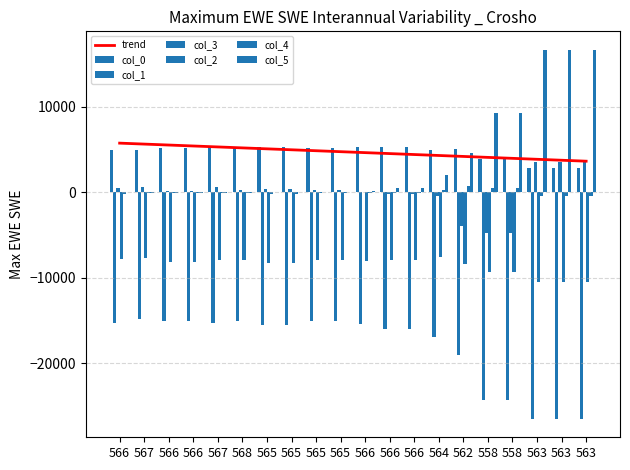

Which series has the largest range (max minus min)?

col_5